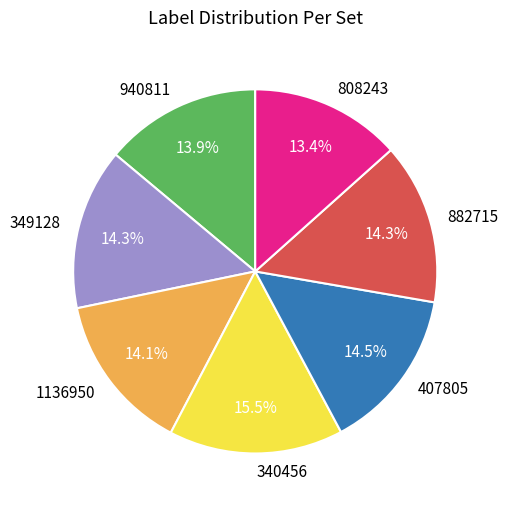

What is the total percentage of 940811 and 349128?

28.2%